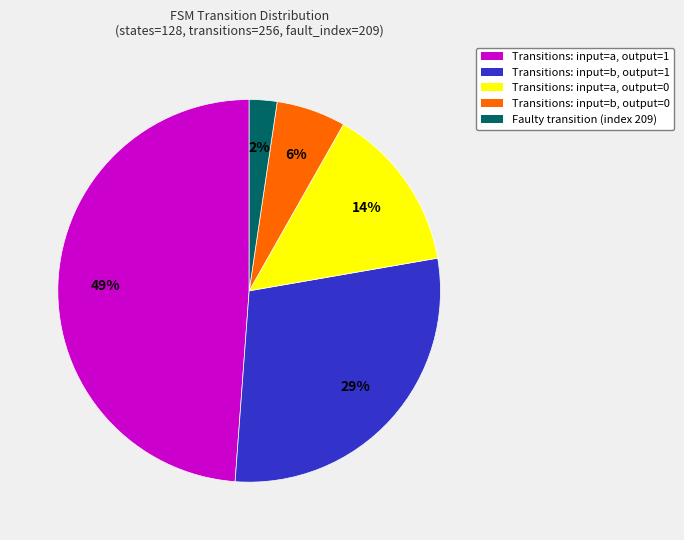

Is there any slice that represents more than half of the pie?

No